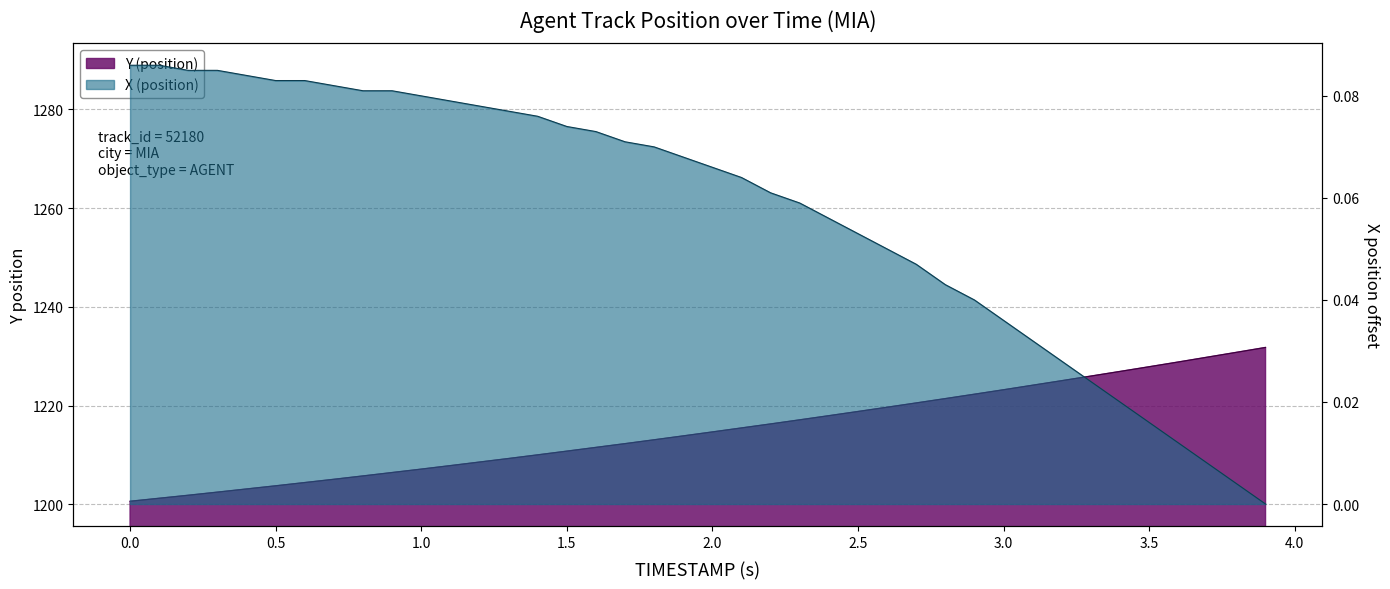

True or false: Y (position) and X (position) cross at least once.

False